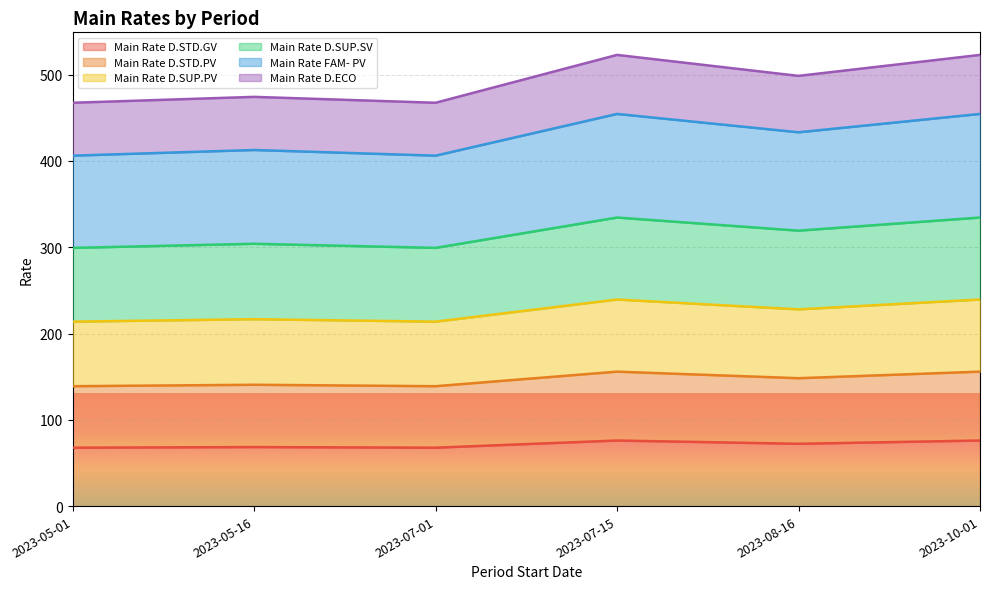

What is the highest value of the Main Rate D.STD.GV series?

76.0